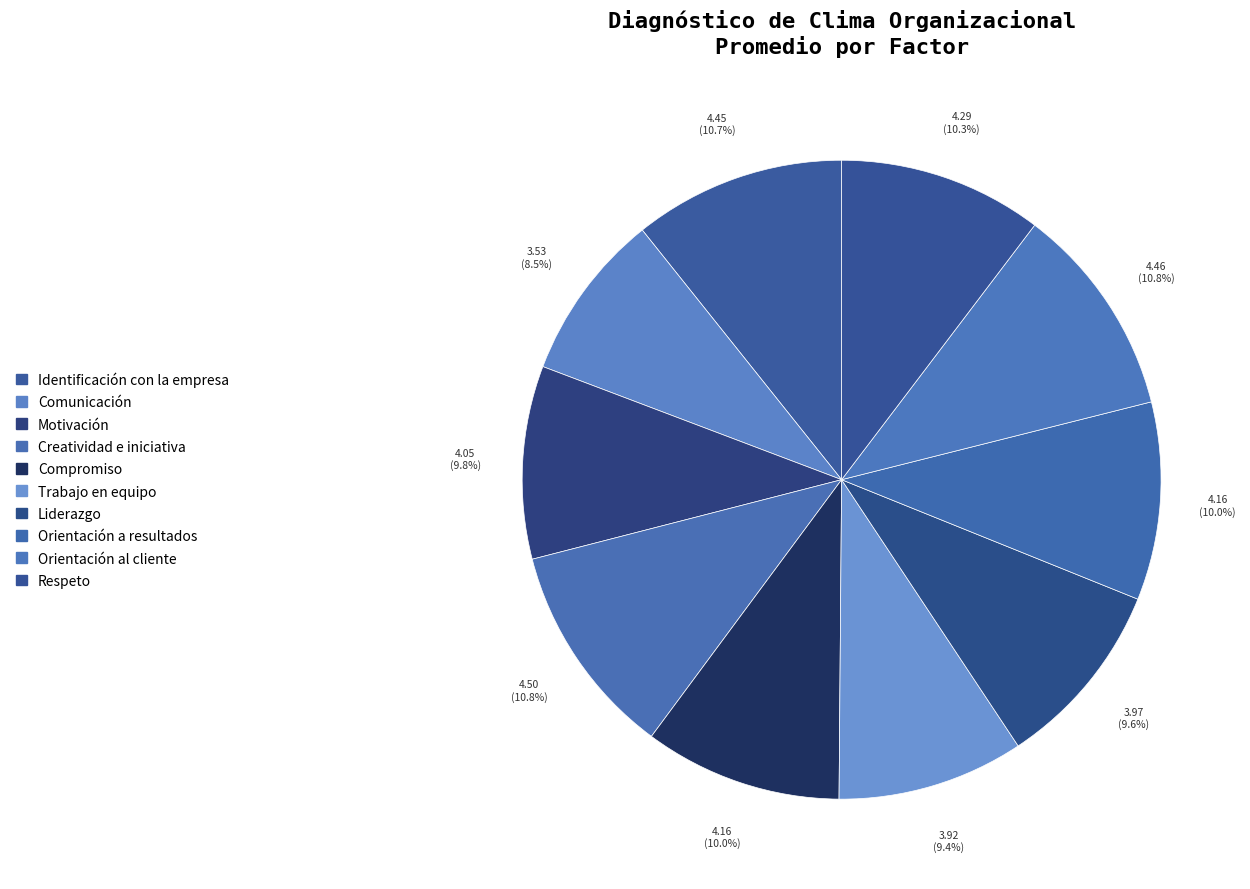

Is it true that Liderazgo is 10% of the pie?

True